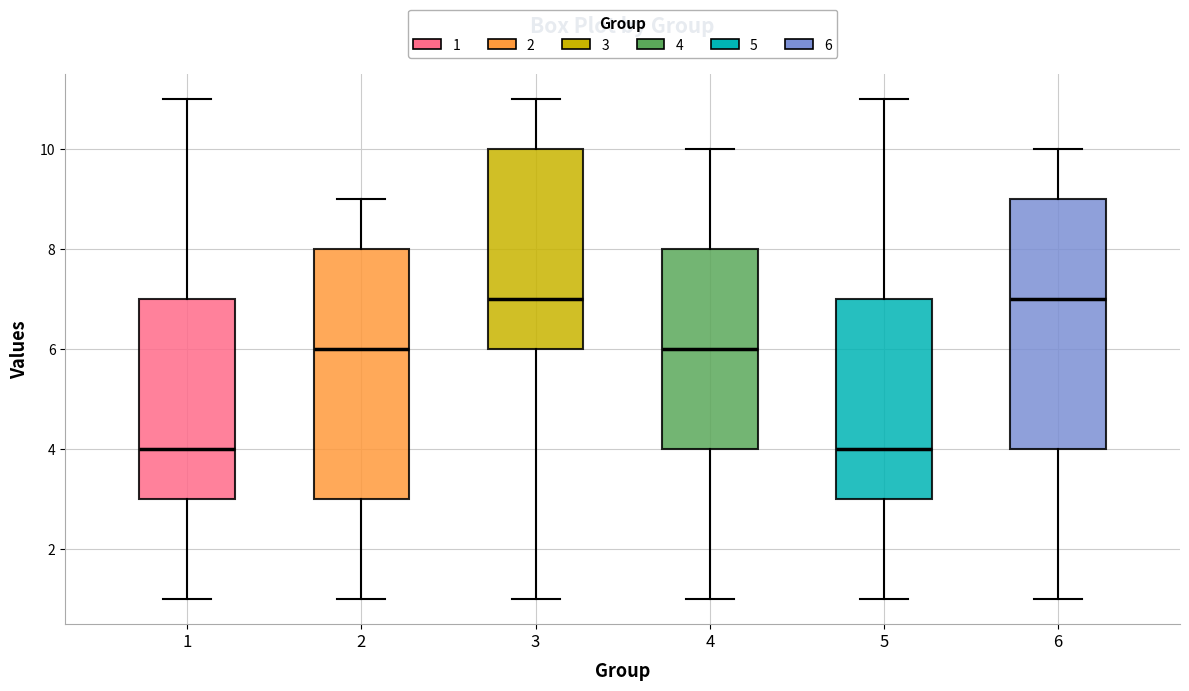

Reading left to right, read every box against the y-axis: the position of its median line, the range the box covers, and the ends of its whiskers. The values are not printed on the chart, so give them approximately, as read against the axis.

1: median 4, box 3 to 7, whiskers 1 to 11
2: median 6, box 3 to 8, whiskers 1 to 9
3: median 7, box 6 to 10, whiskers 1 to 11
4: median 6, box 4 to 8, whiskers 1 to 10
5: median 4, box 3 to 7, whiskers 1 to 11
6: median 7, box 4 to 9, whiskers 1 to 10